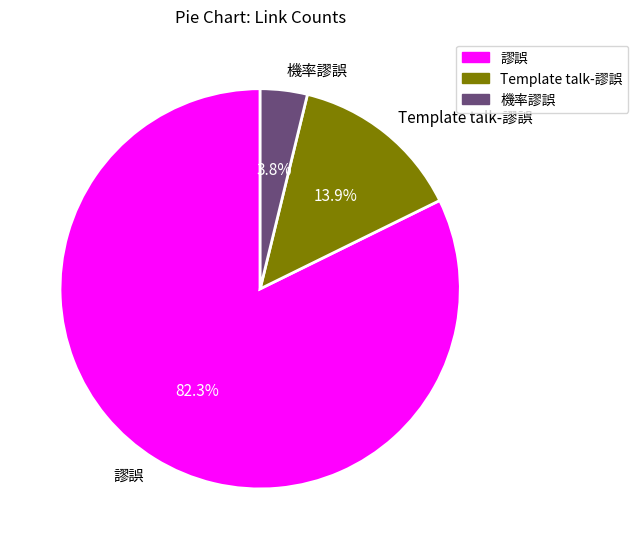

How many segments does this pie chart have?

3